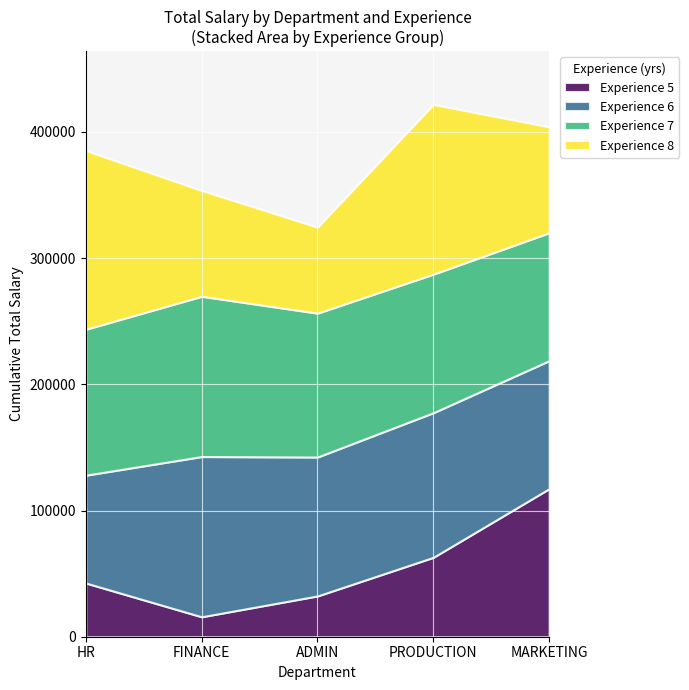

True or false: 8 has a value of 249033.9 at 0.

False